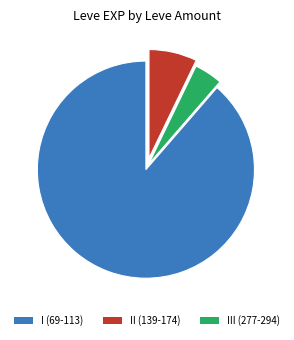

Is there a majority slice in this chart?

Yes